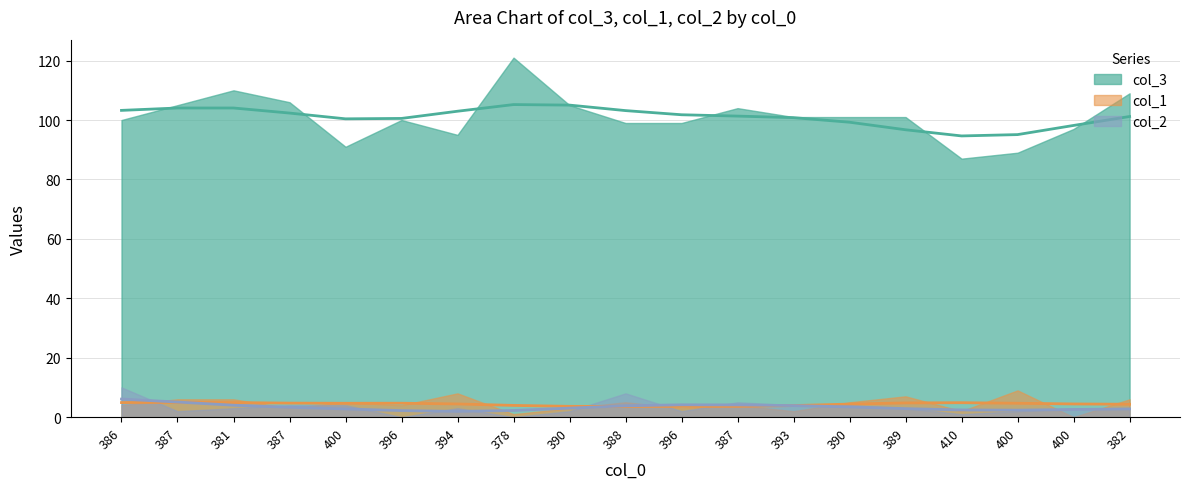

Which has a higher value, 400 or 393?

393